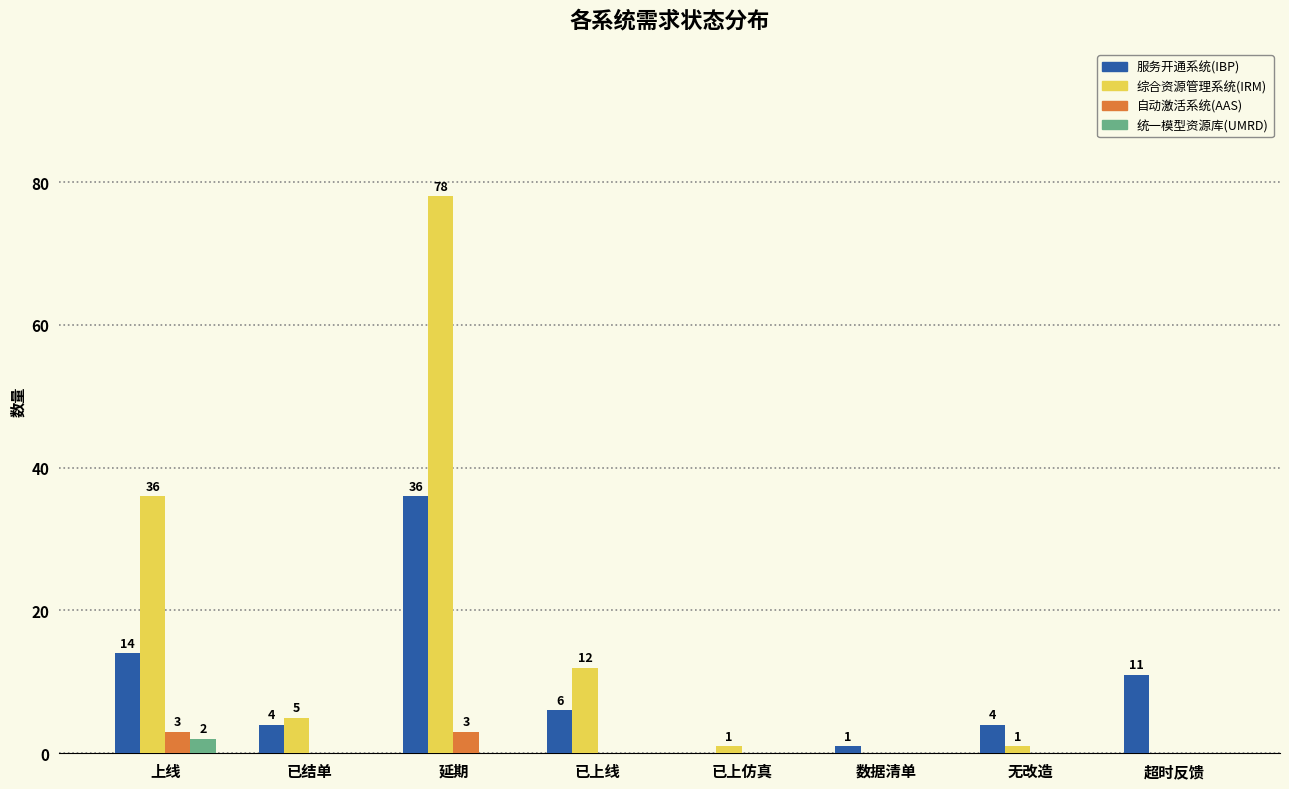

How many groups of bars are there?

8